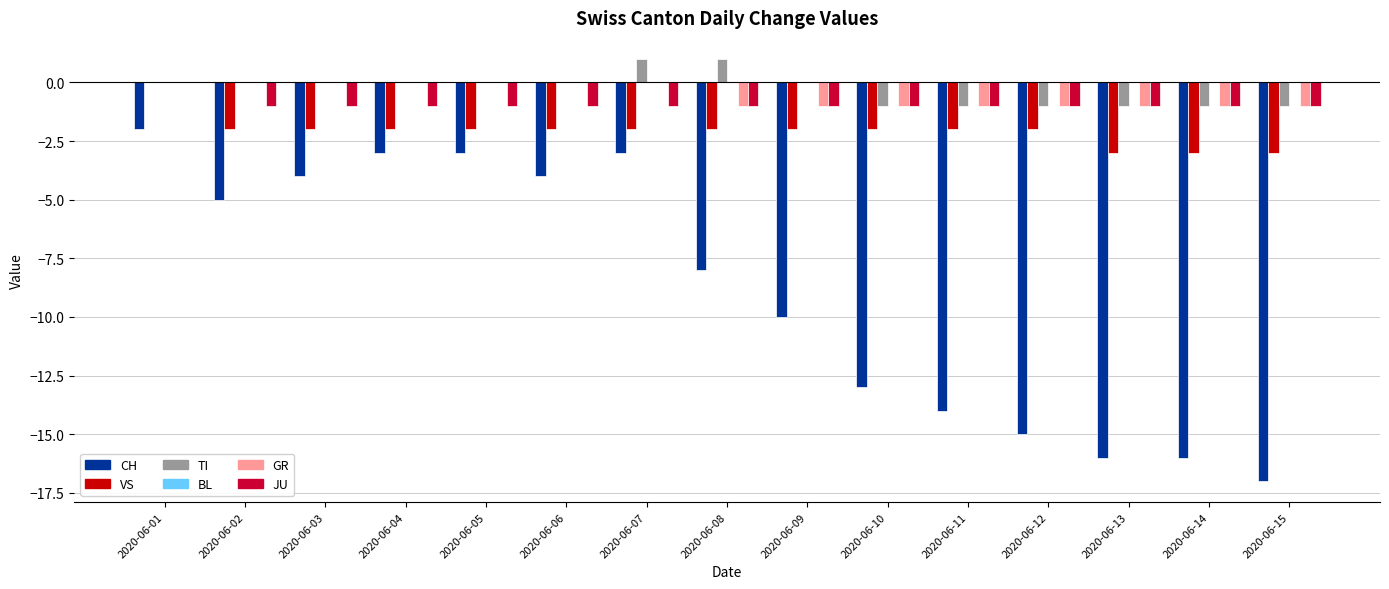

What is the total value across all series at 2020-06-09?

-14